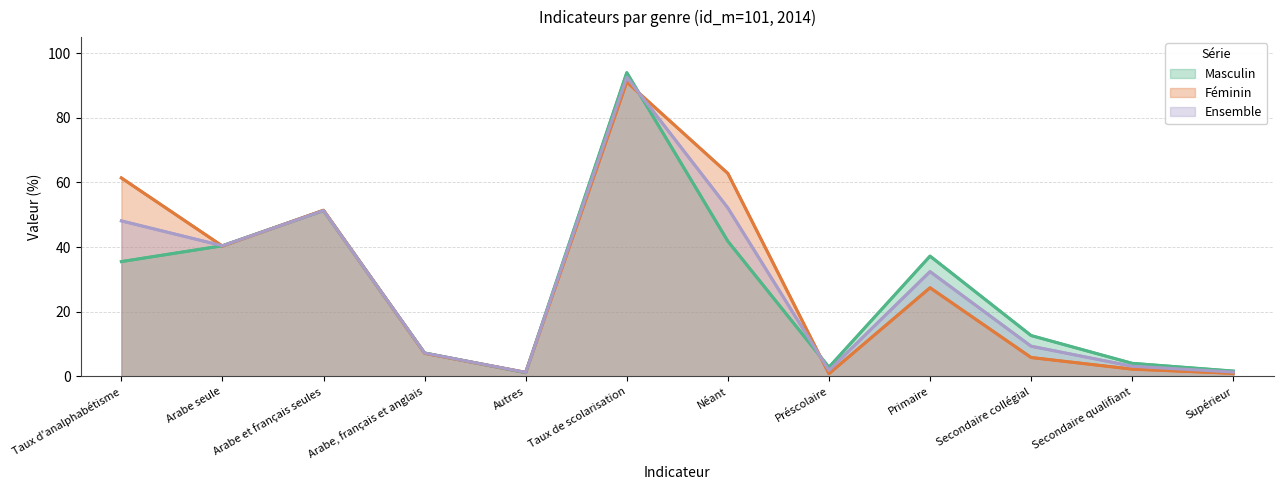

What is the sum of the Féminin values at Arabe et français seules and Taux de scolarisation?

142.5